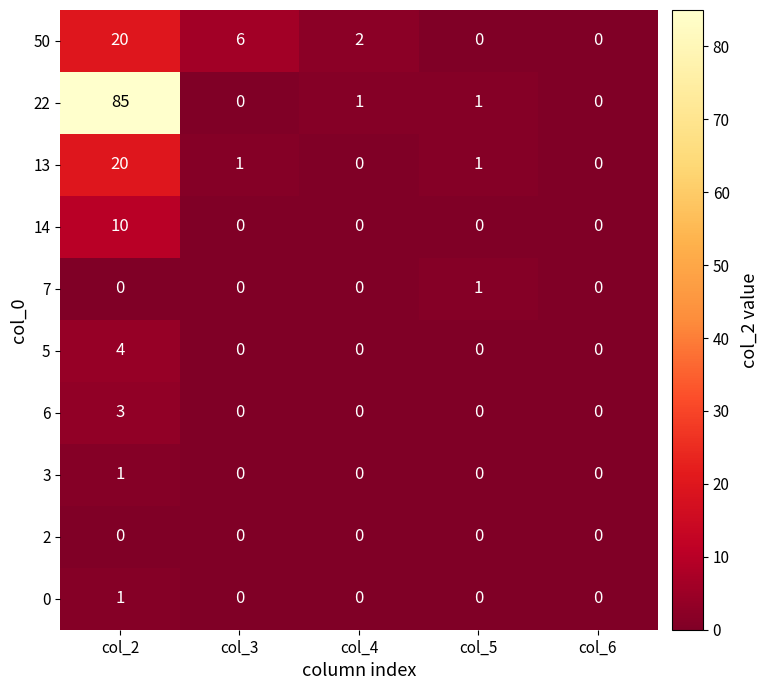

Which series has the largest total across all categories?

22